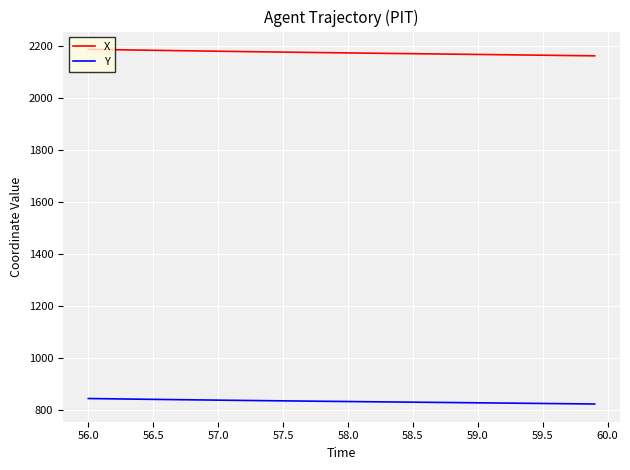

Which series has the largest total across all categories?

X